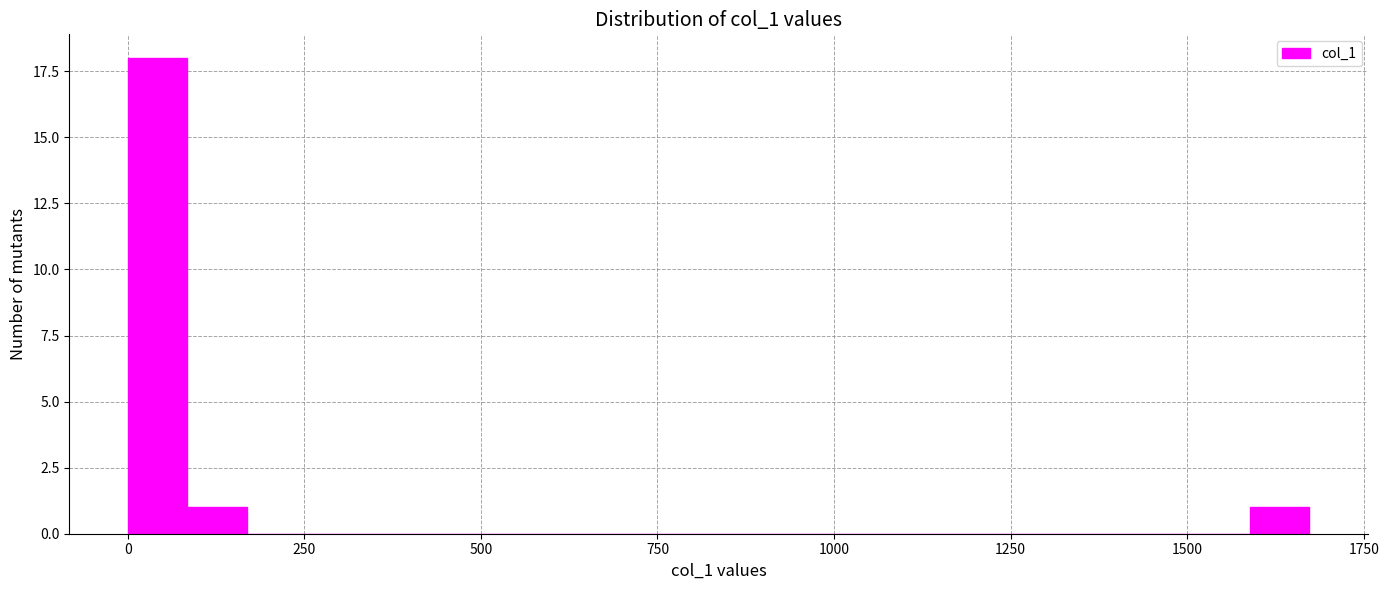

Around what value on the x-axis is the tallest bar? Give the approximate position of its centre, as read against the axis.

50